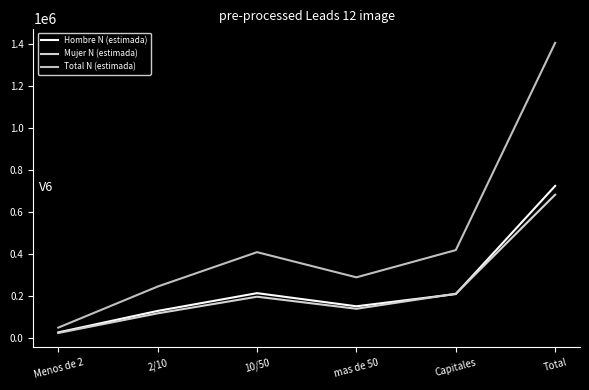

How many values in the Total N (estimada) series exceed 407305?

2